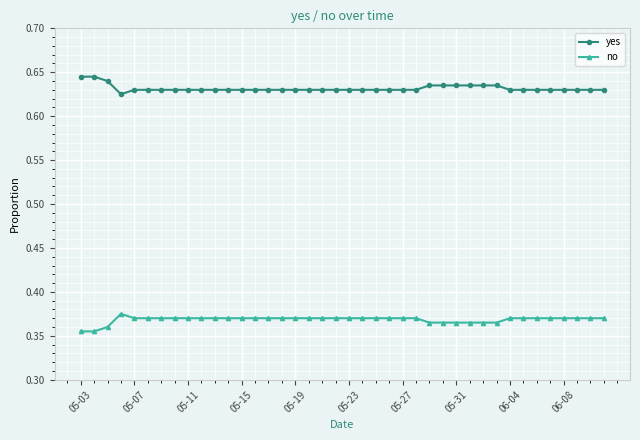

How many data points does each series have?

40